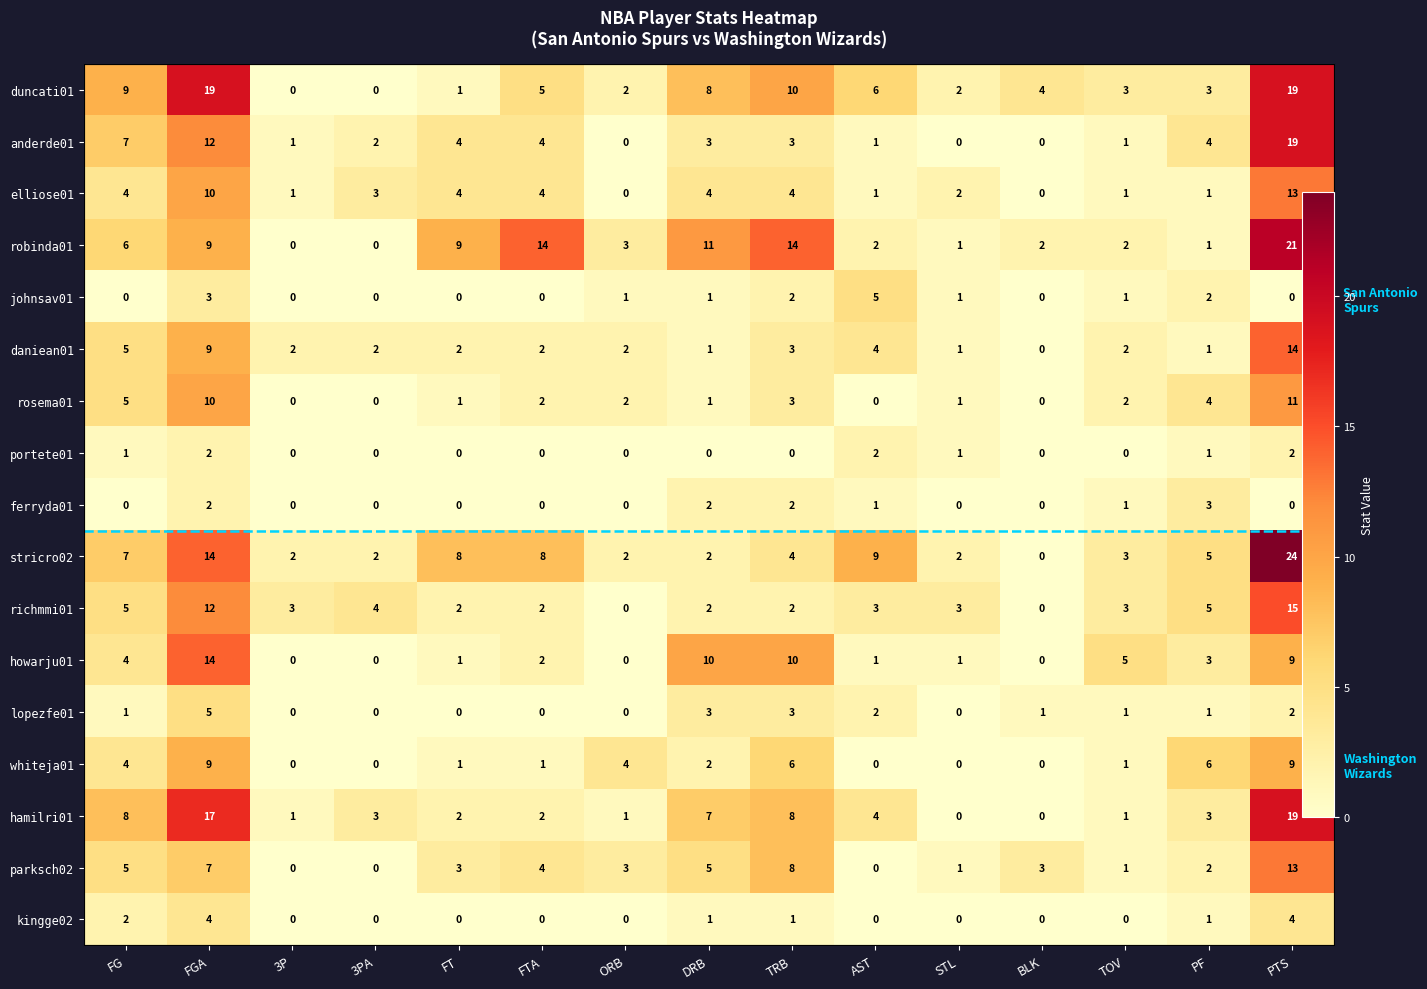

List the series in order of their peak value, highest first.

stricro02, robinda01, duncati01, anderde01, hamilri01, richmmi01, daniean01, howarju01, elliose01, parksch02, rosema01, whiteja01, johnsav01, lopezfe01, kingge02, ferryda01, portete01